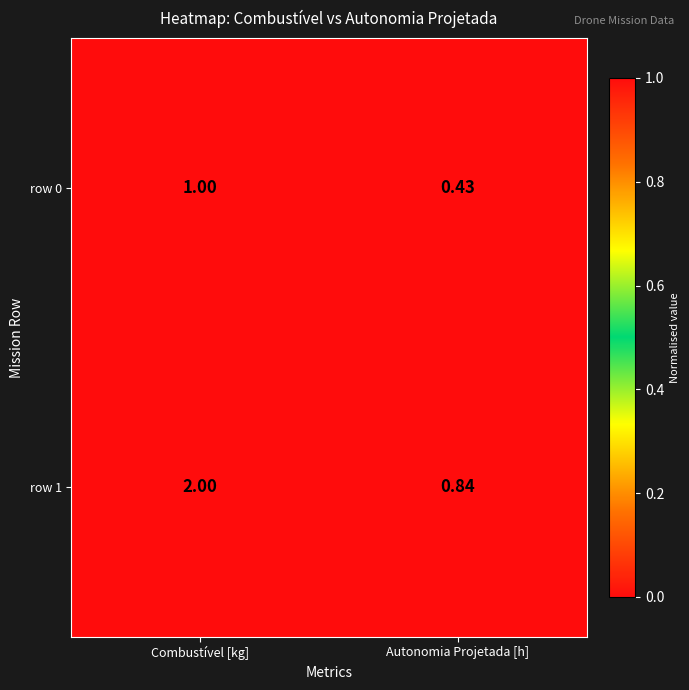

Which label corresponds to the smallest value in the chart?

Autonomia Projetada [h]